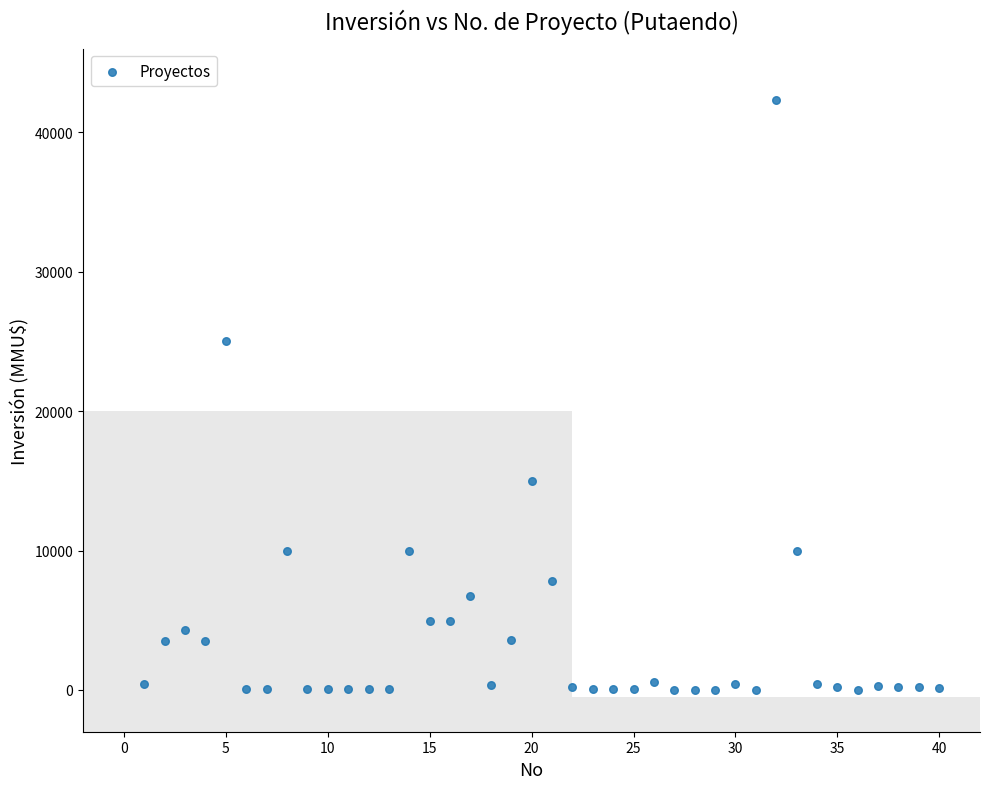

What is the range of Y values (max minus min)?

42294